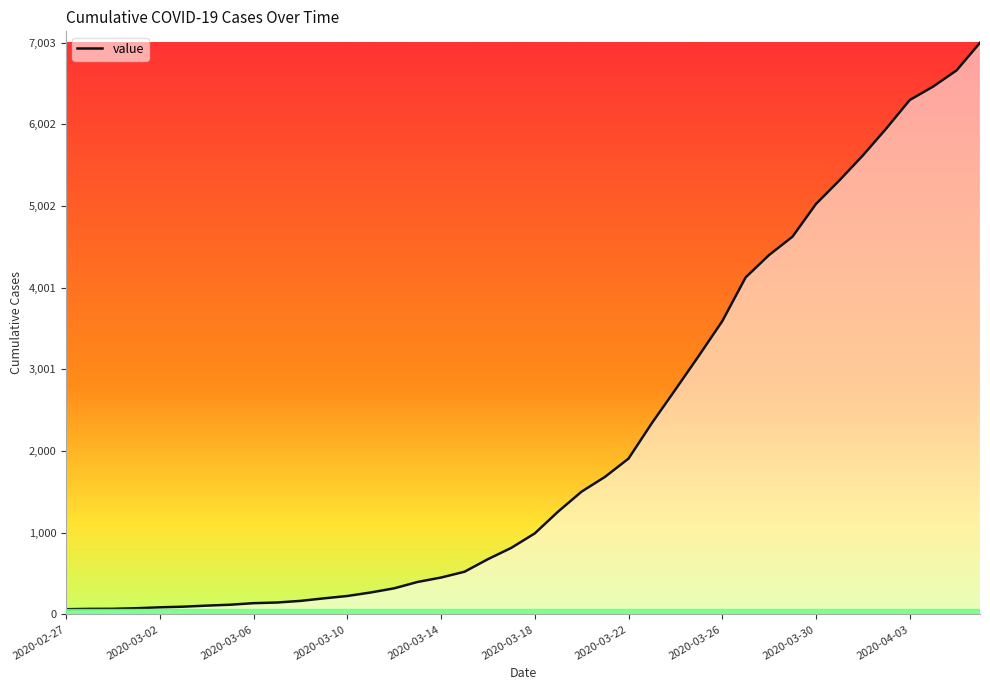

What is the difference between the maximum and minimum values?

6939